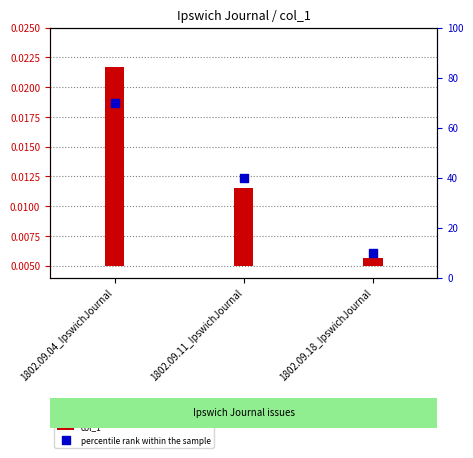

At how many categories does at least one series exceed 15?

2